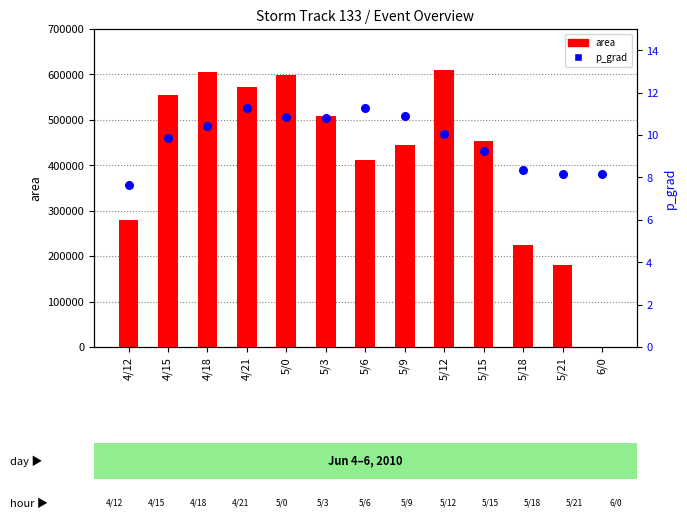

Which series contains the highest Y value?

area